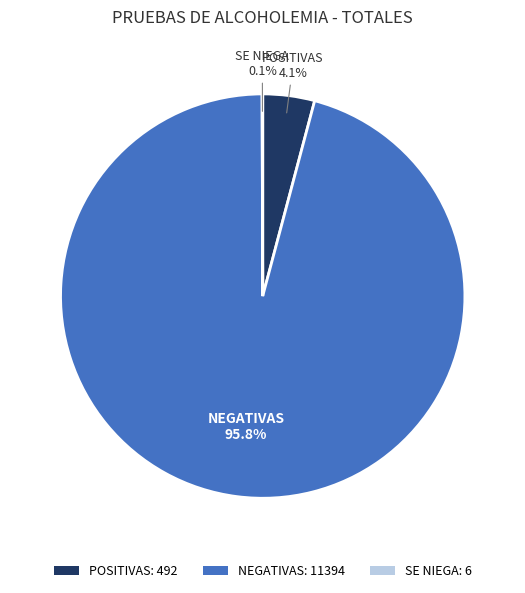

To the nearest percent, what percentage of the pie is POSITIVAS?

4%